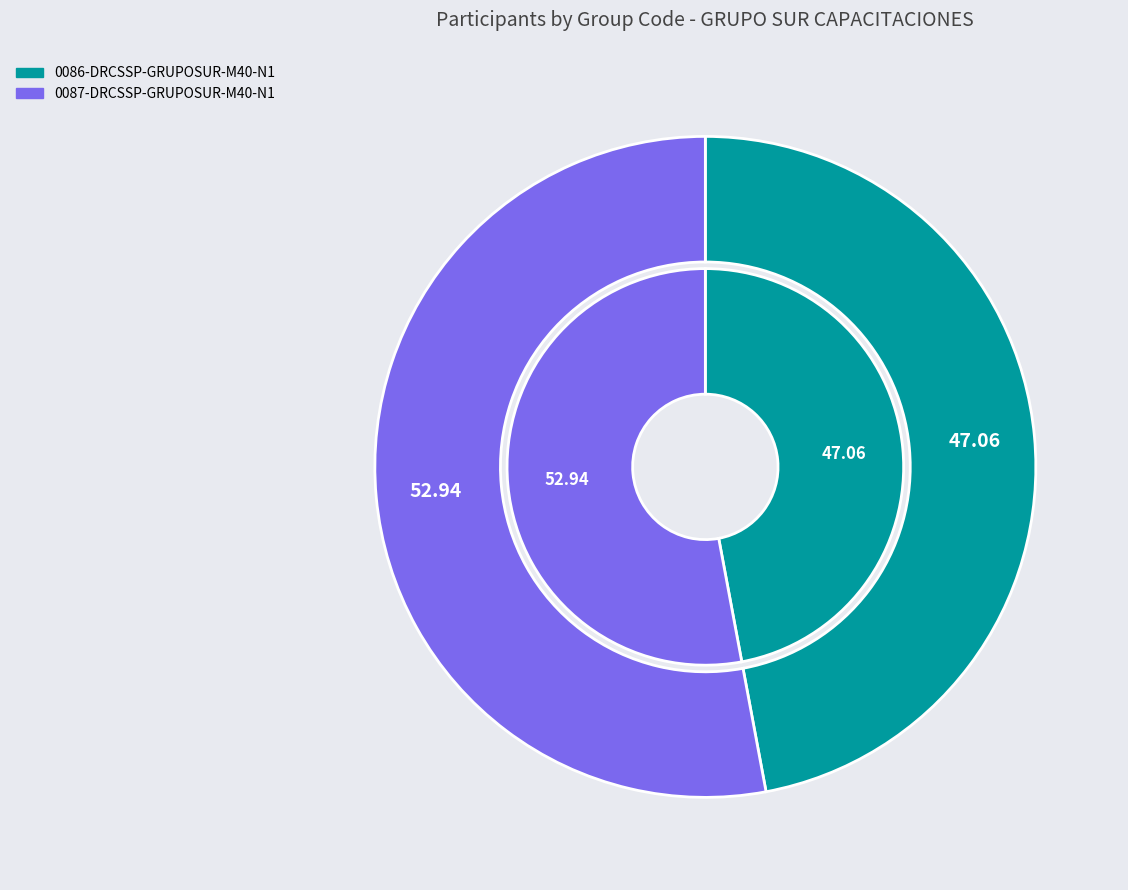

How much of the chart is everything except 0086-DRCSSP-GRUPOSUR-M40-N1?

52.9%